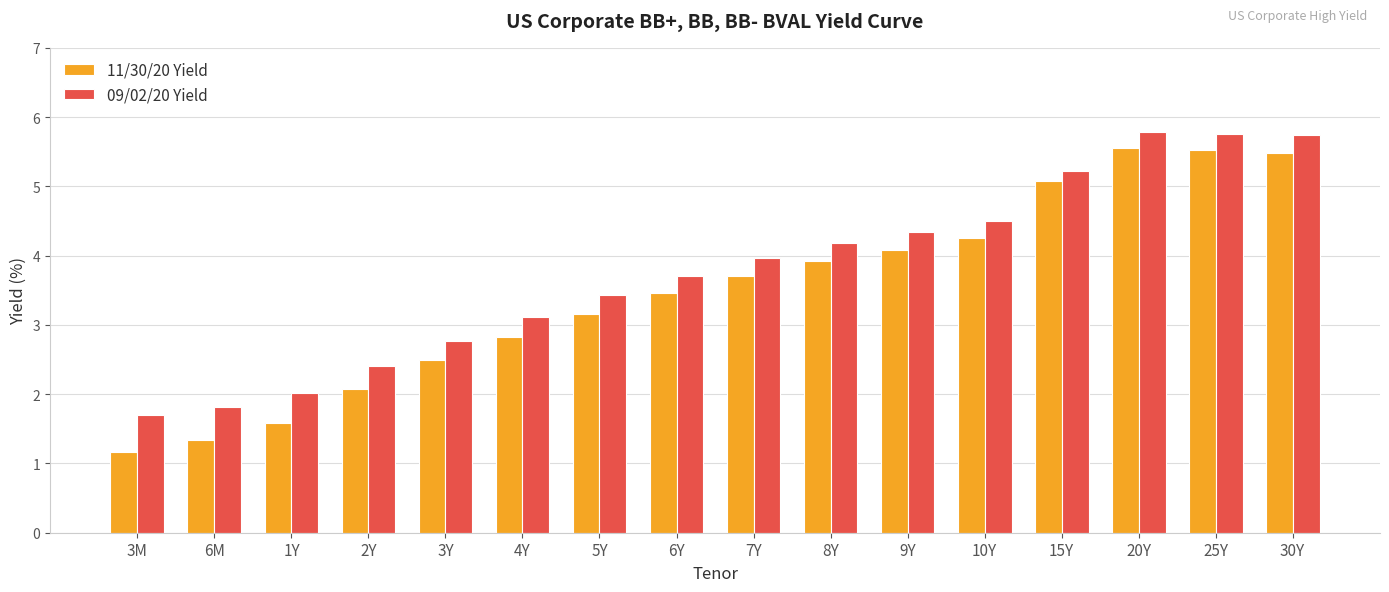

What is the difference between the maximum and minimum values in the 11/30/20 Yield series?

4.4